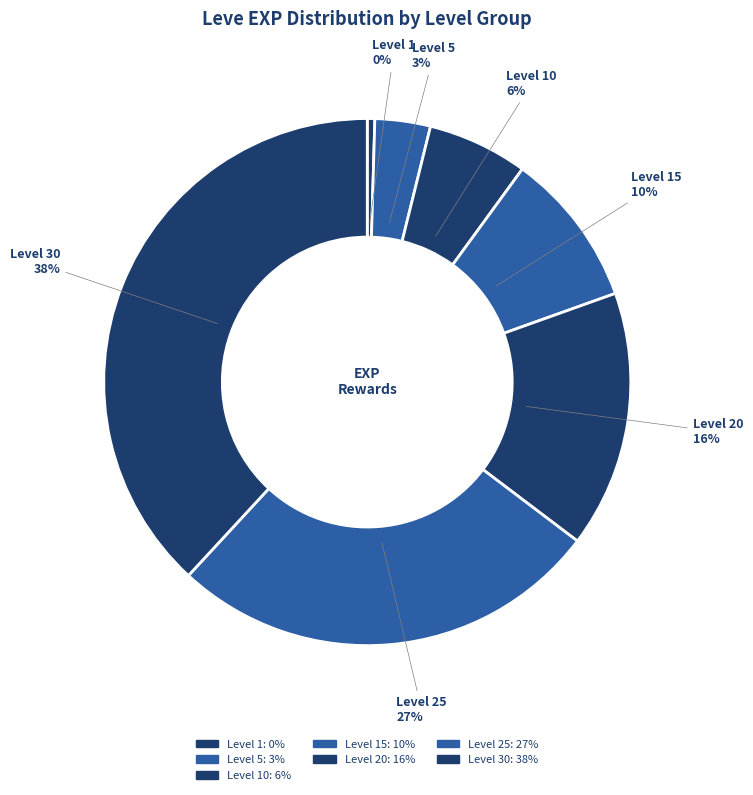

Count the number of slices in the pie.

7